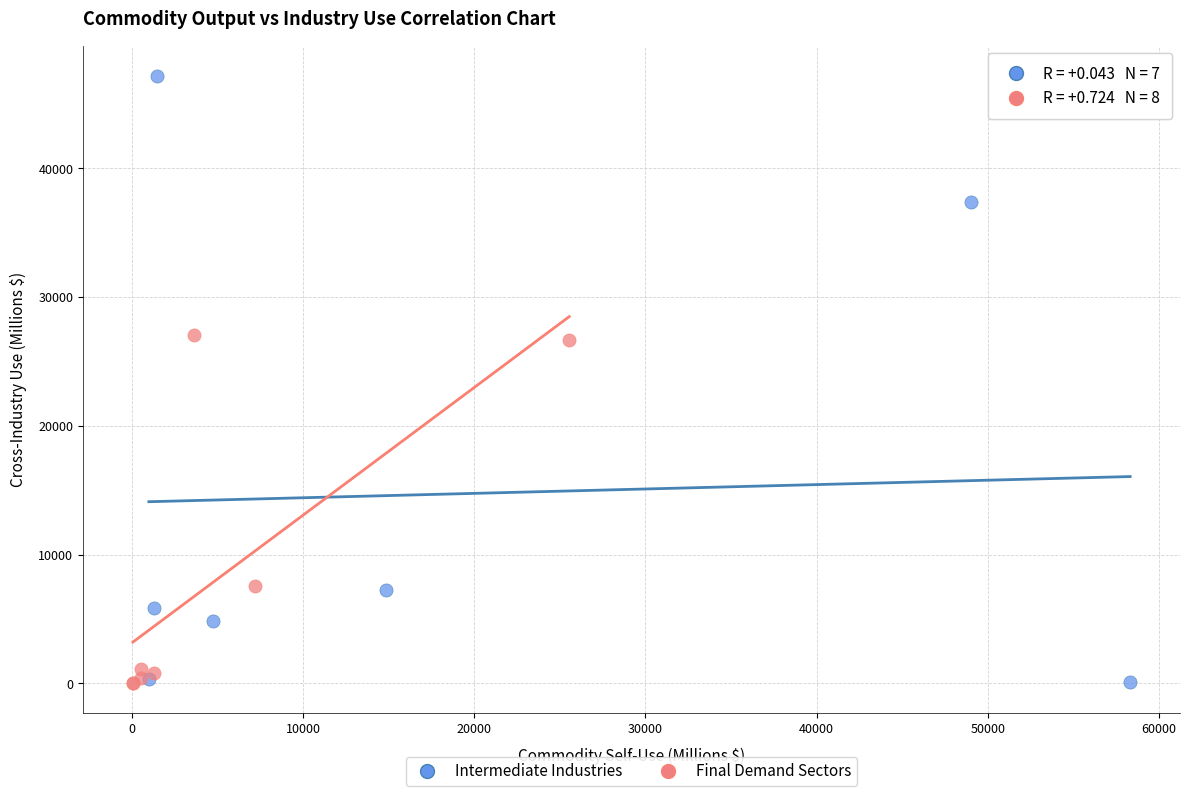

Which series has the widest spread of Y values?

Intermediate Industries